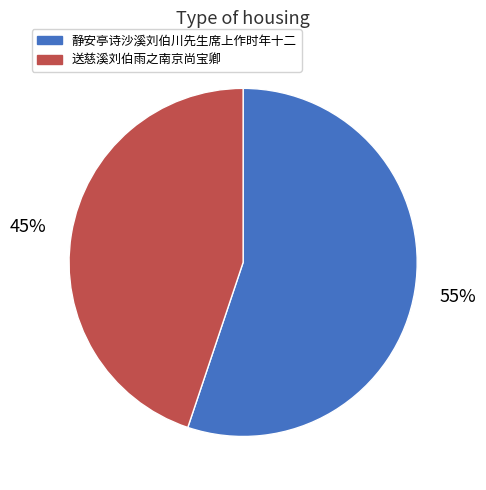

To the nearest percent, what is the combined percentage of 静安亭诗沙溪刘伯川先生席上作时年十二 and 送慈溪刘伯雨之南京尚宝卿?

100%